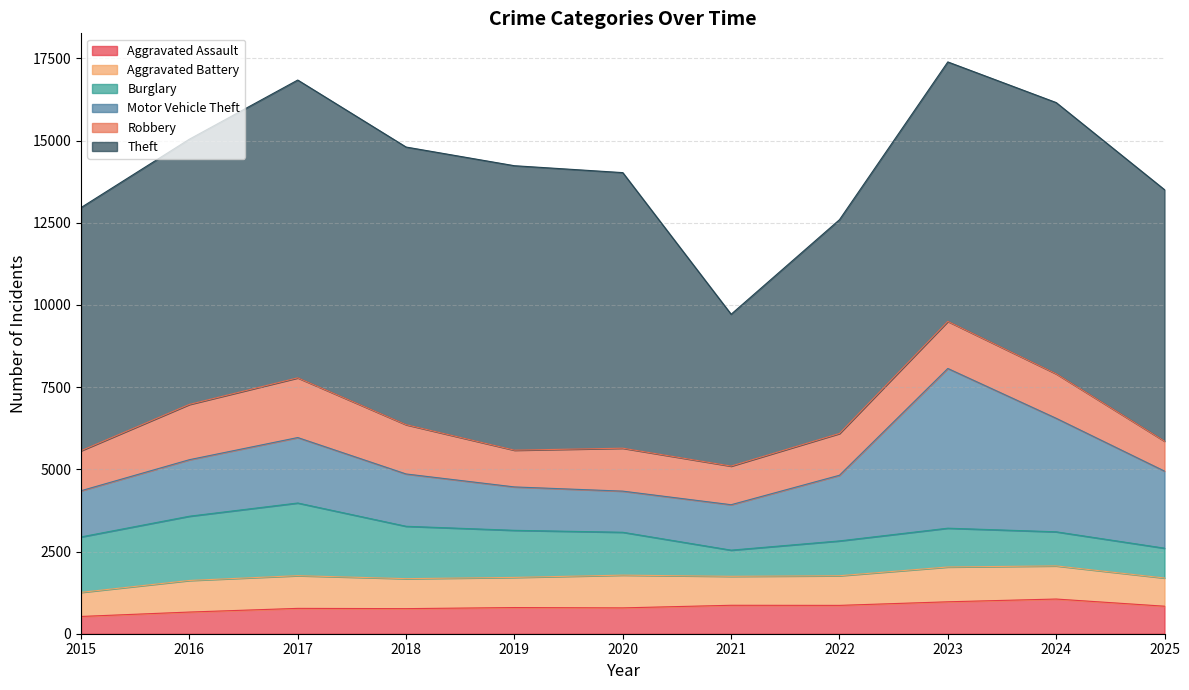

Which series has the largest total across all categories?

Theft